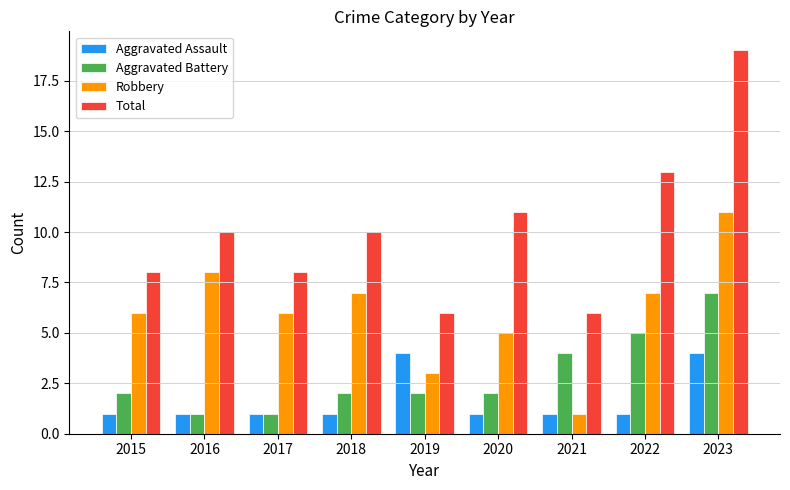

Reading right to left, what are all the values shown in this chart?

Aggravated Assault: 2023=4	2022=1	2021=1	2020=1	2019=4	2018=1	2017=1	2016=1	2015=1
Aggravated Battery: 2023=7	2022=5	2021=4	2020=2	2019=2	2018=2	2017=1	2016=1	2015=2
Robbery: 2023=11	2022=7	2021=1	2020=5	2019=3	2018=7	2017=6	2016=8	2015=6
Total: 2023=19	2022=13	2021=6	2020=11	2019=6	2018=10	2017=8	2016=10	2015=8